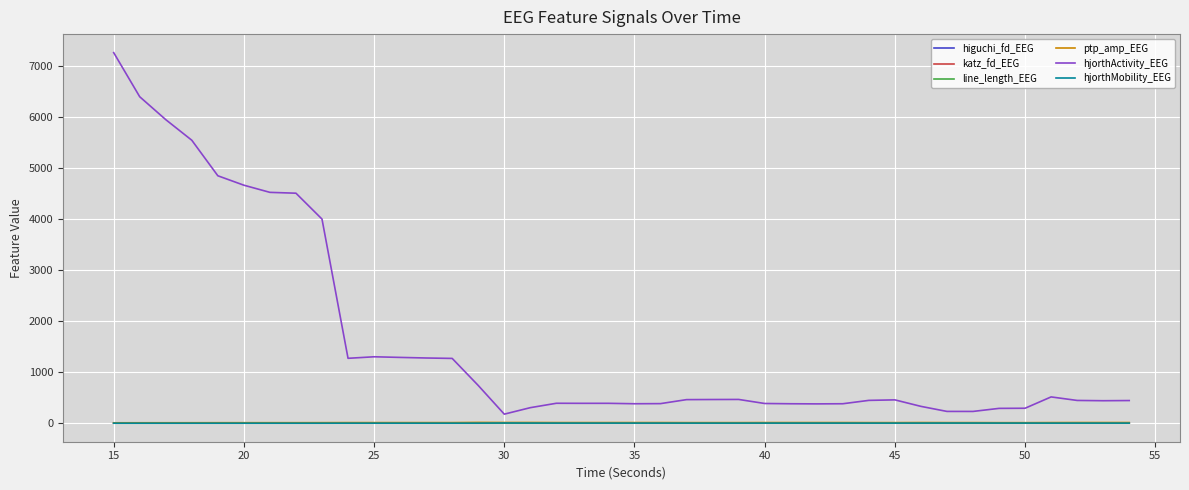

True or false: ptp_amp_EEG and hjorthActivity_EEG intersect in this chart.

False